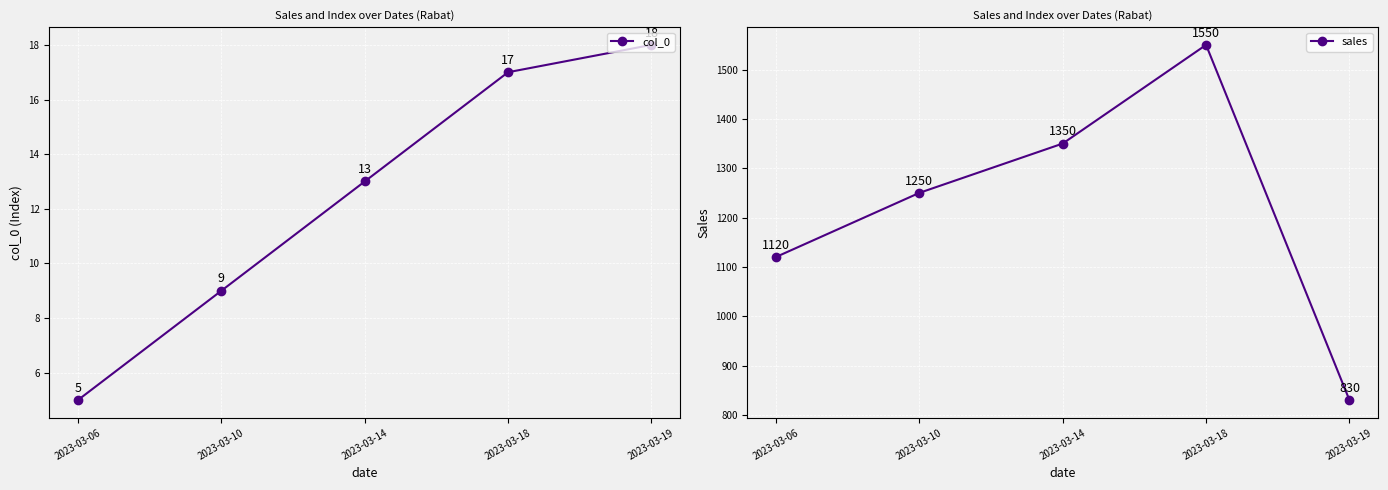

Reading left to right, what are all the values shown in this chart?

col_0: 2023-03-06=5	2023-03-10=9	2023-03-14=13	2023-03-18=17	2023-03-19=18
sales: 2023-03-06=1120	2023-03-10=1250	2023-03-14=1350	2023-03-18=1550	2023-03-19=830